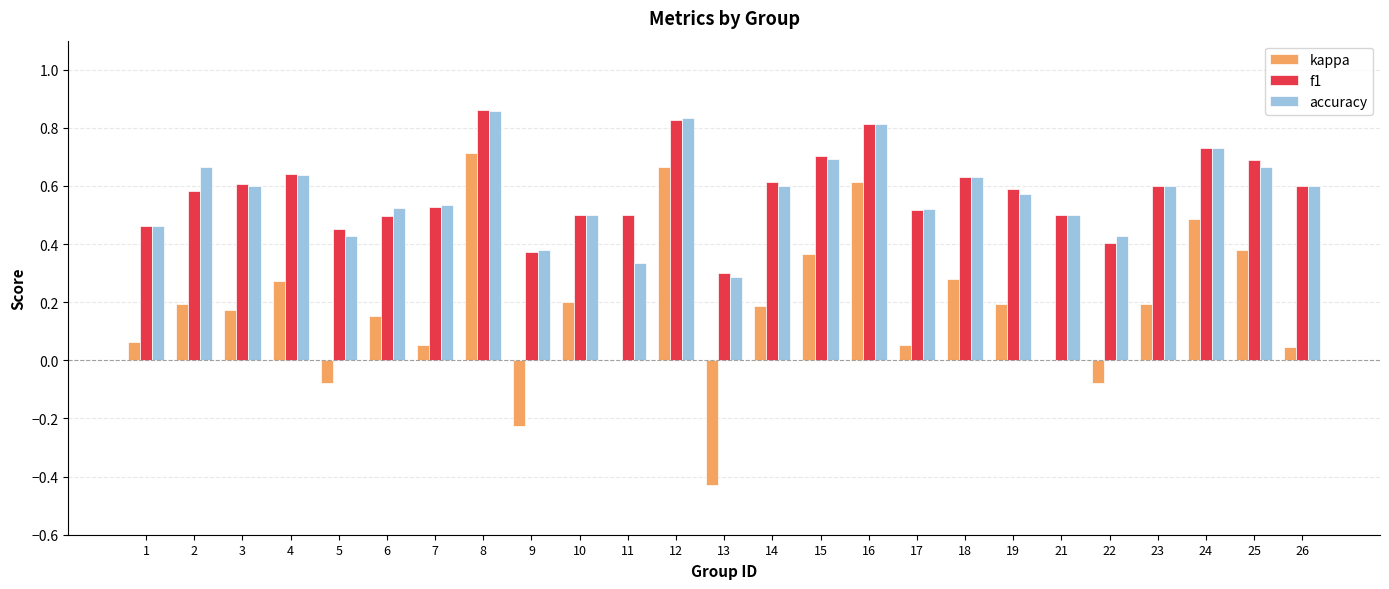

The value of accuracy at 18 is 0.6. True or false?

True